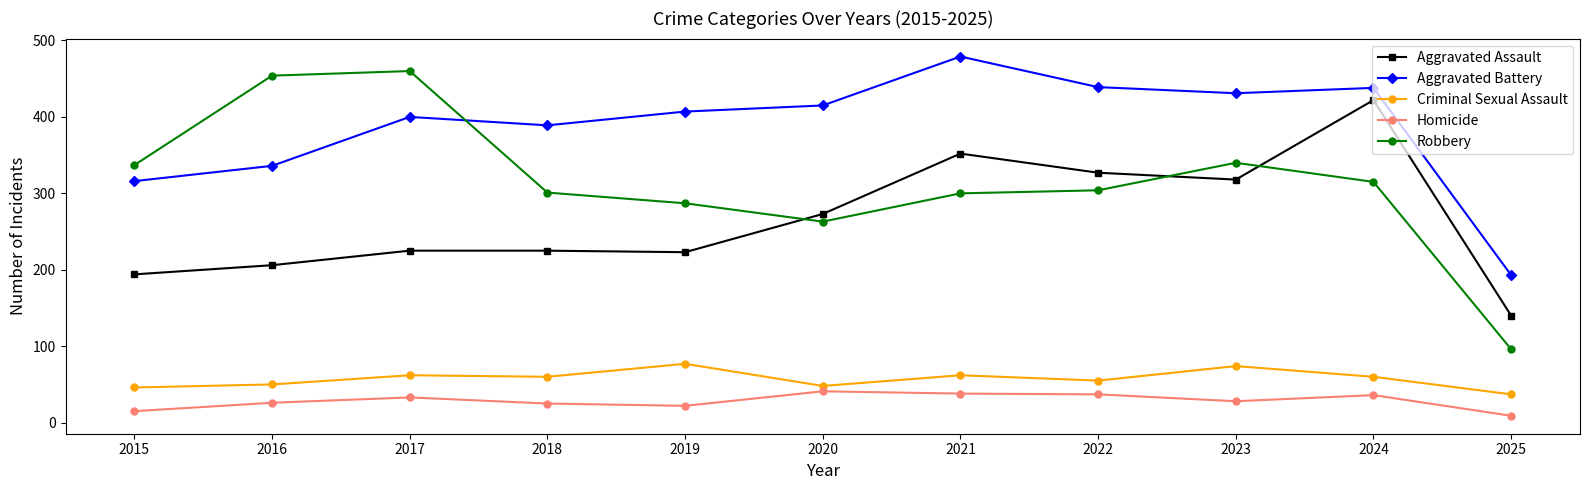

At which category is the sum across all series the highest?

2024